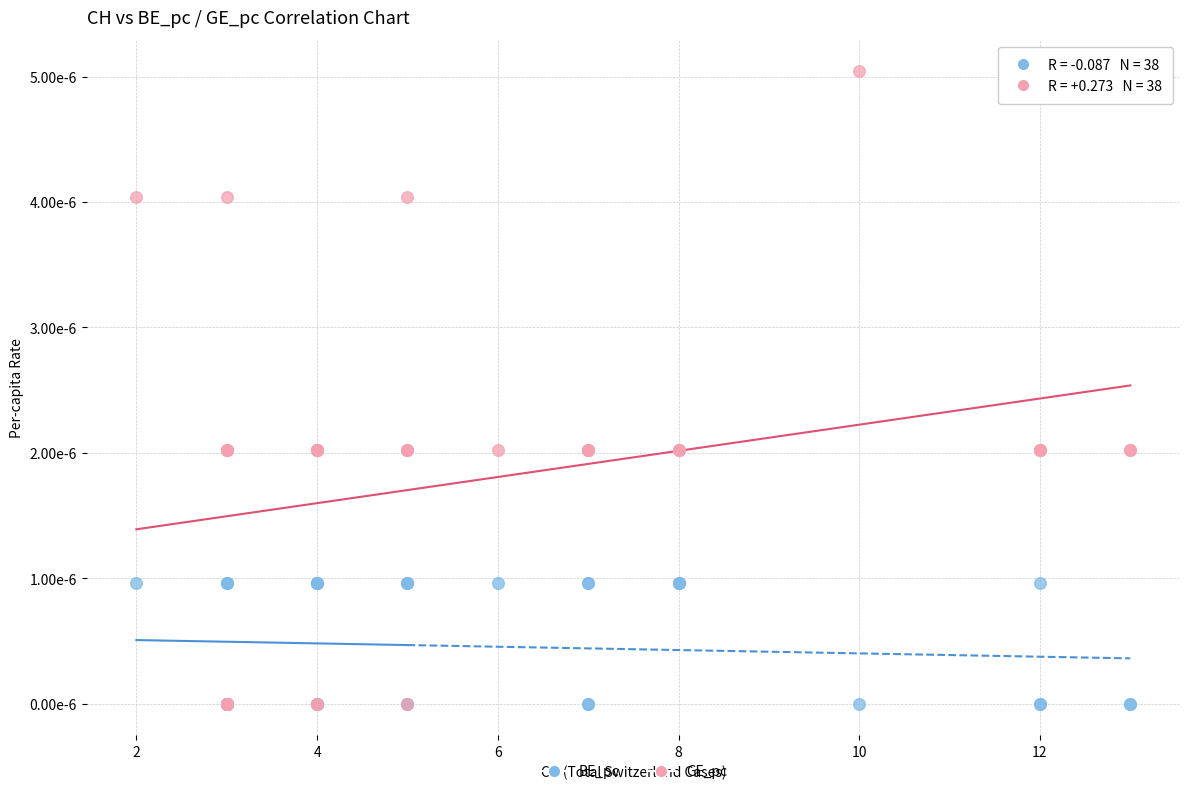

Which series has the largest Y range (max minus min)?

GE_pc